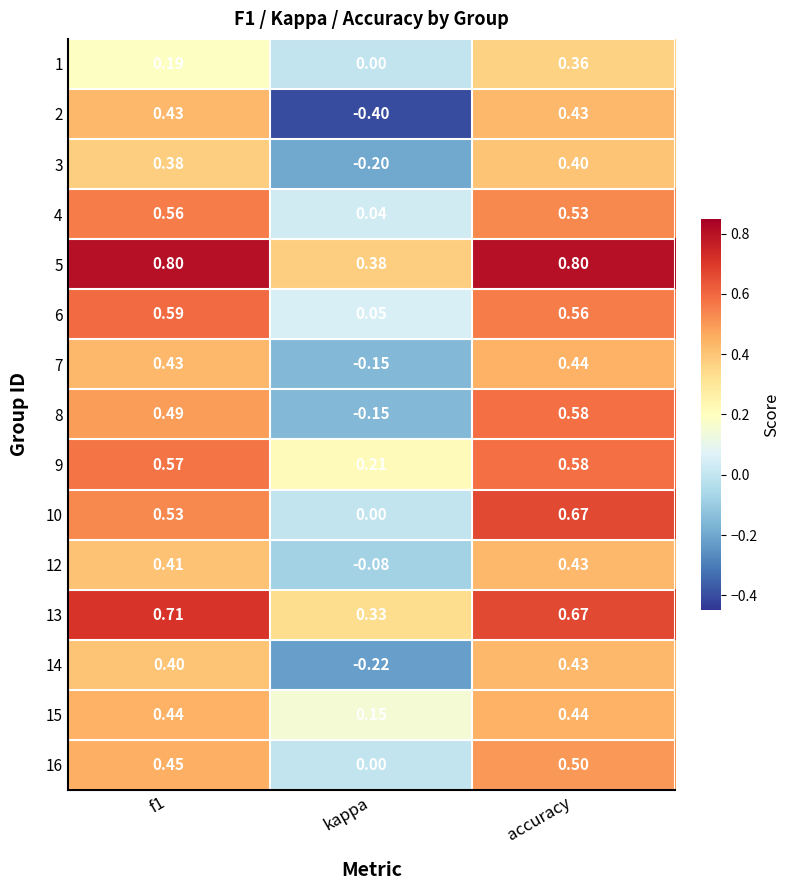

At which label is 4 closest to 0?

kappa